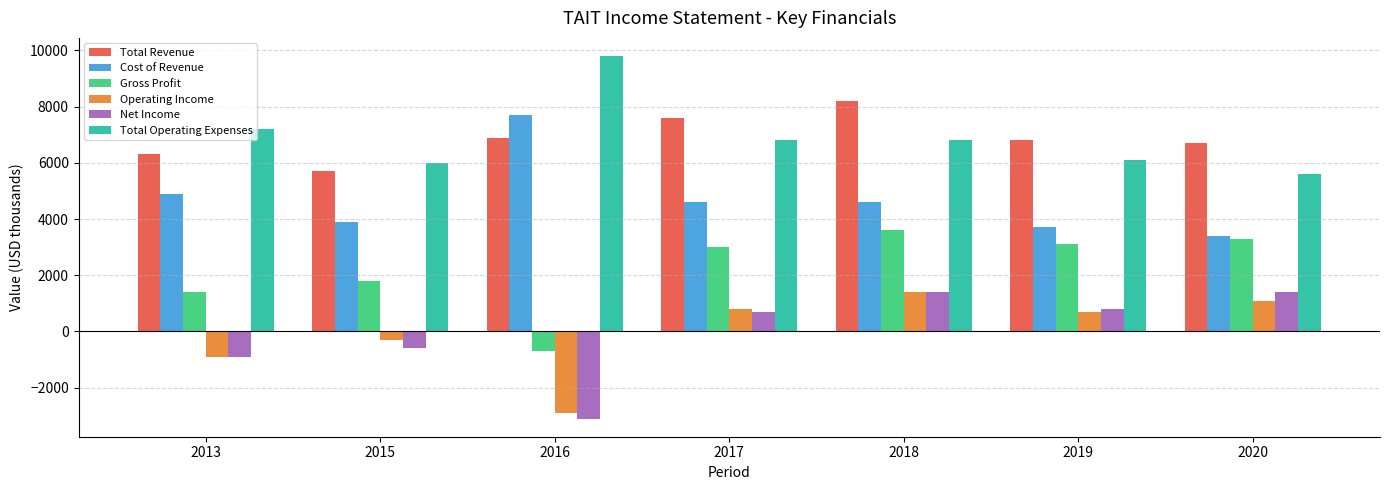

What is the minimum value shown in the chart?

-3100